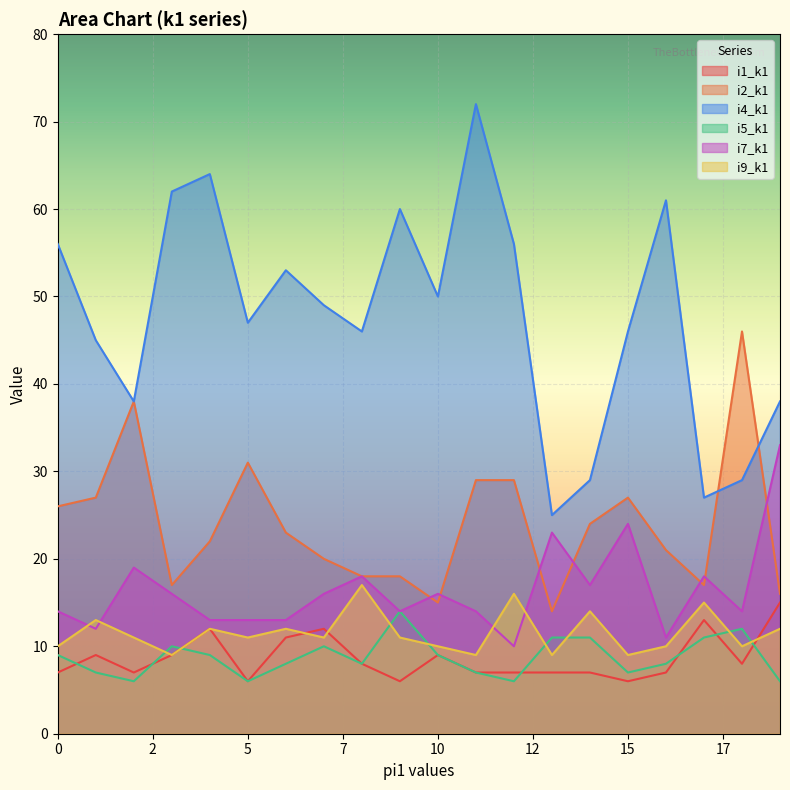

What is the label of the 9th point from the left?

8